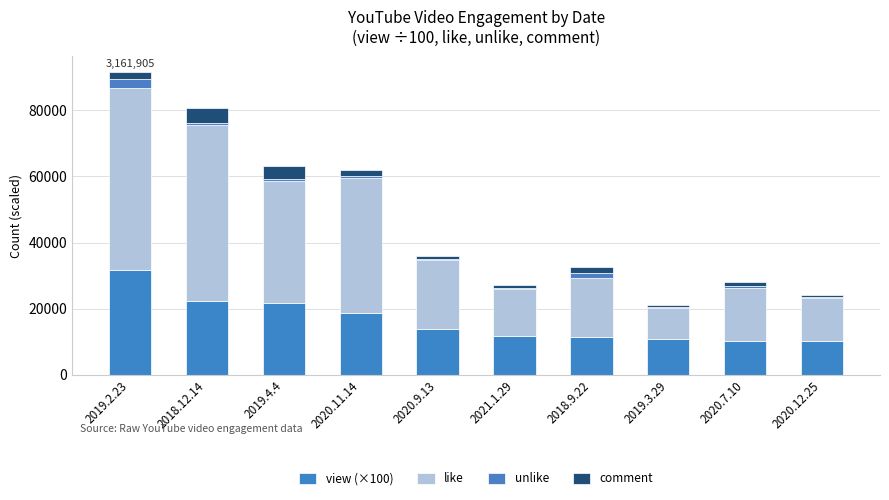

Are the bars grouped side by side (vs. stacked)?

No